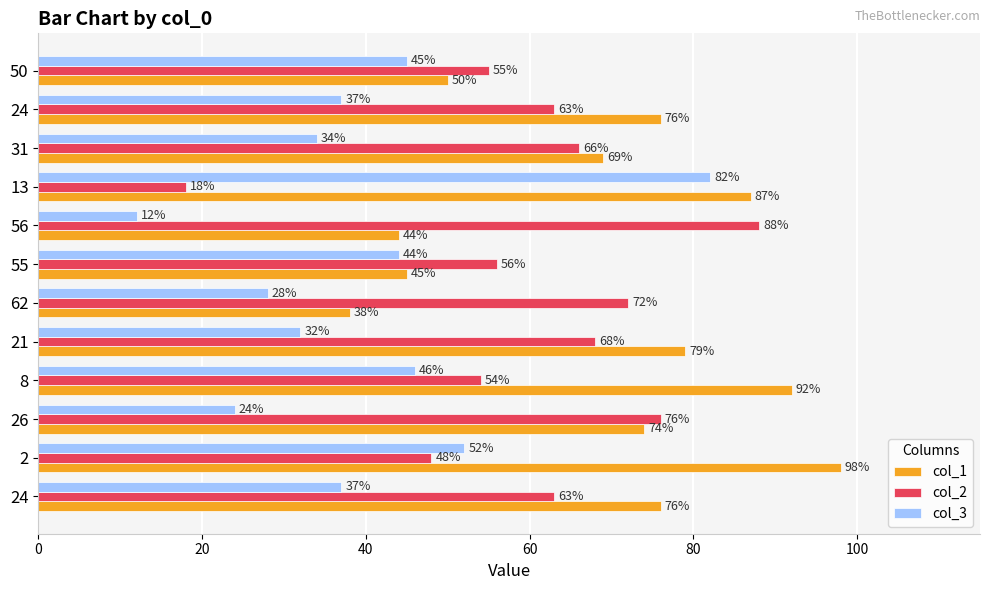

What are all the series names shown in the legend?

col_1, col_2, col_3